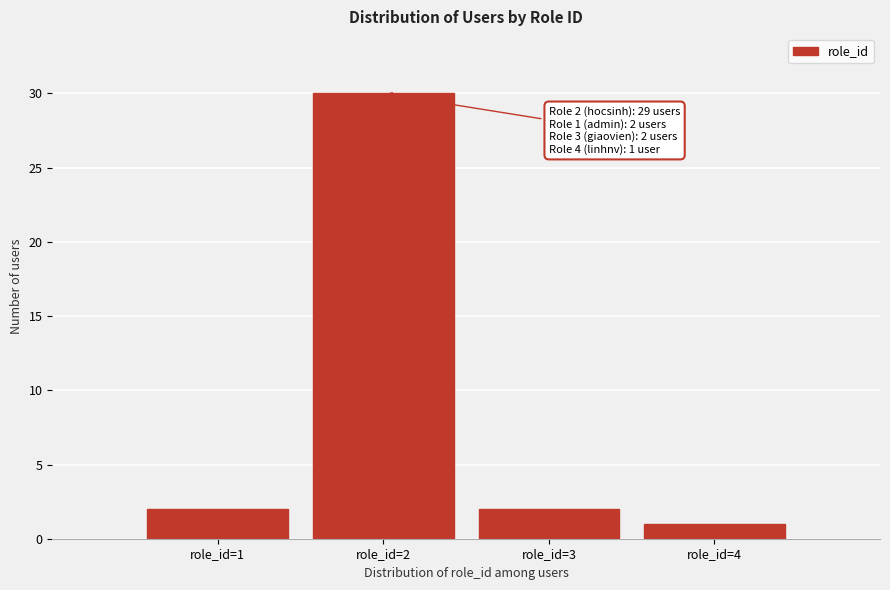

Reading left to right, what are all the values shown in this chart?

role_id=1=2	role_id=2=30	role_id=3=2	role_id=4=1